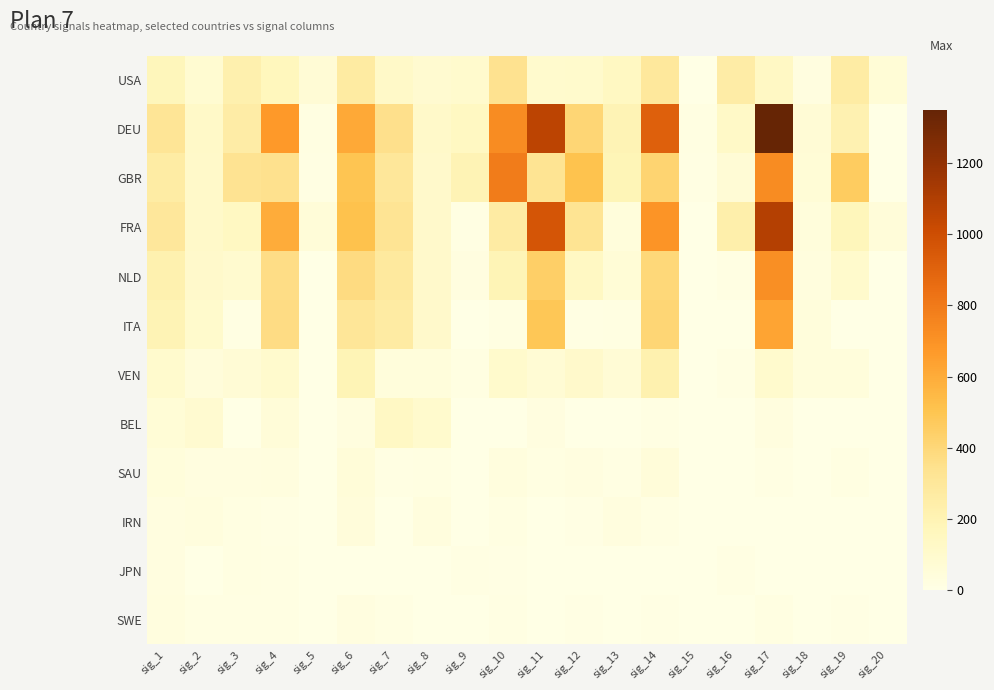

Between sig_7 and sig_17, which series saw the biggest shift?

DEU